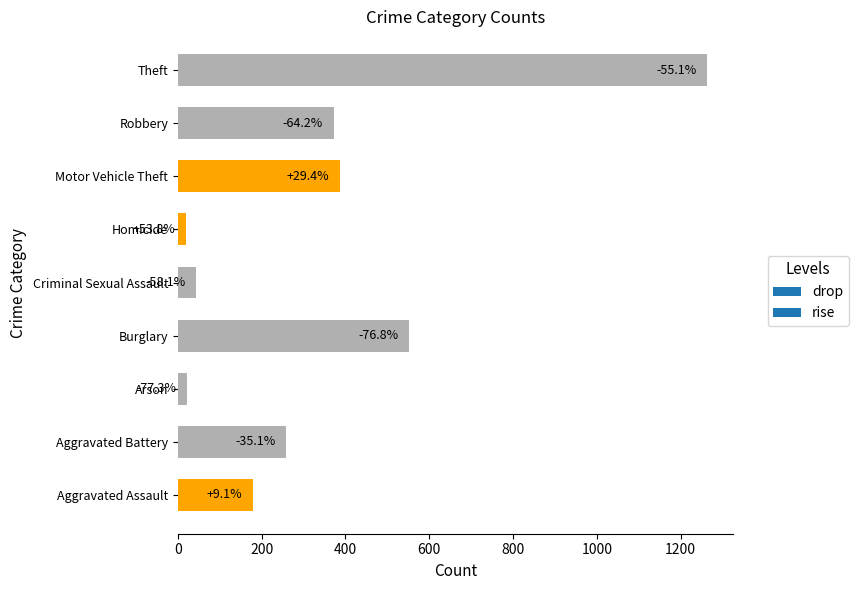

Does the chart contain any negative values?

No